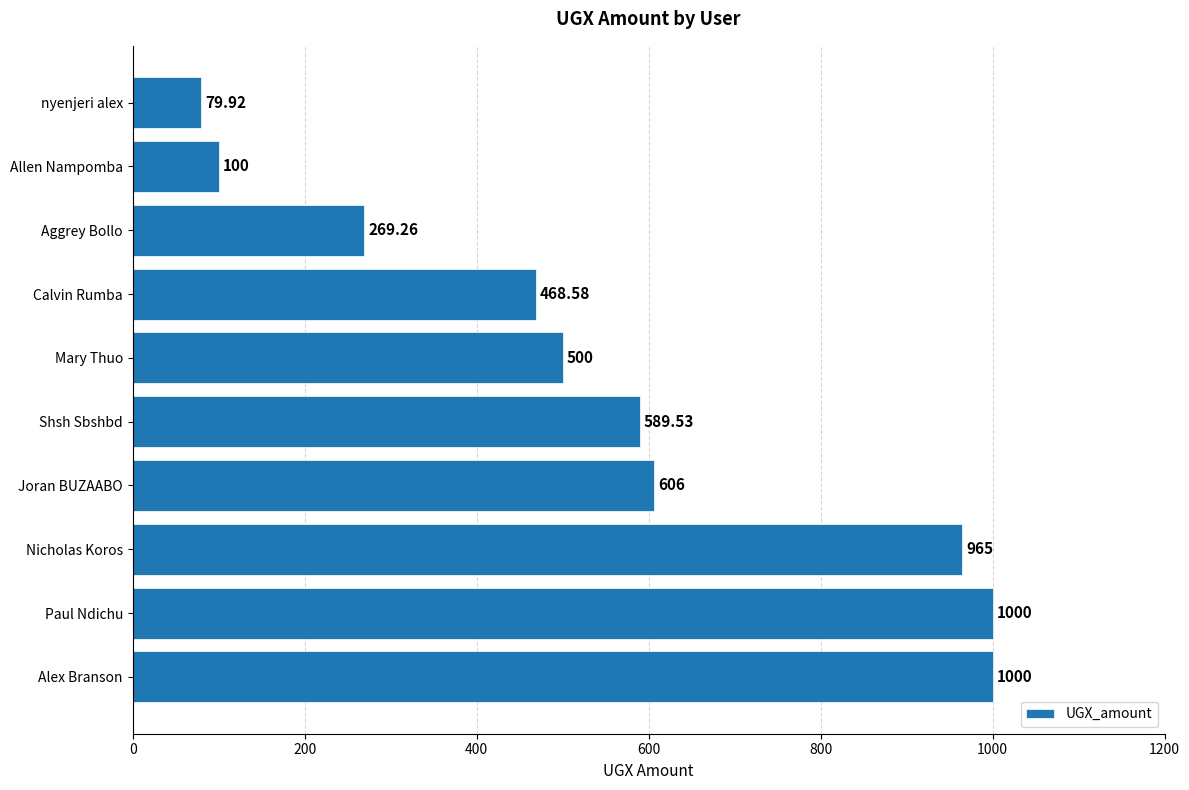

How many bars are there in total?

10